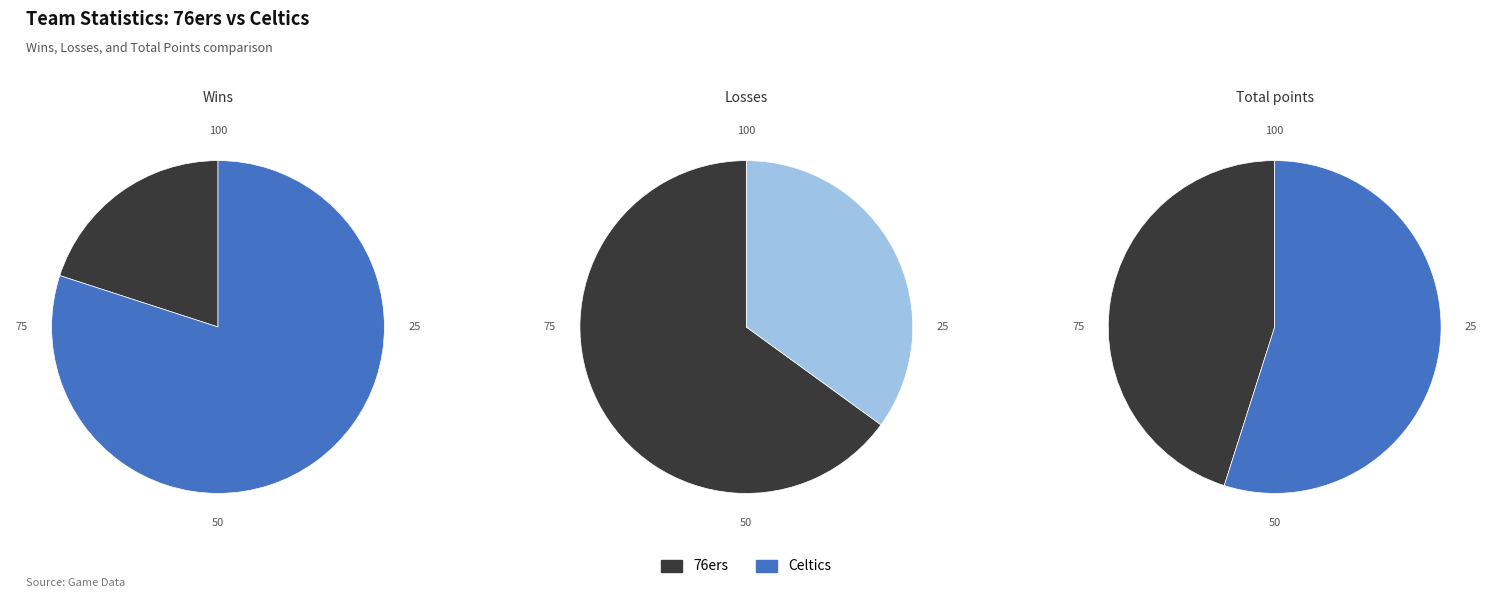

True or false: 76ers accounts for 80% of the total.

False